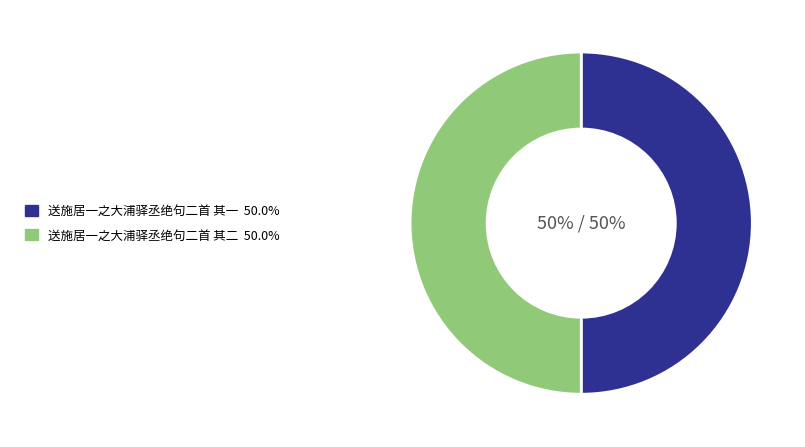

How many segments does this pie chart have?

2